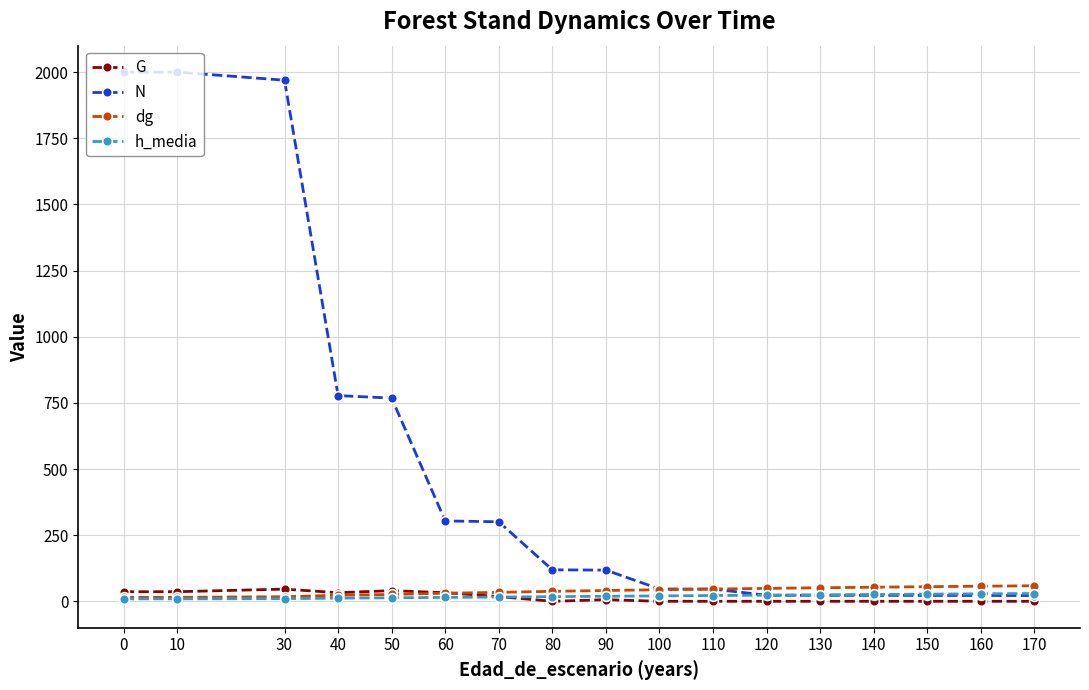

What value does the N series have at 10?

2000.0